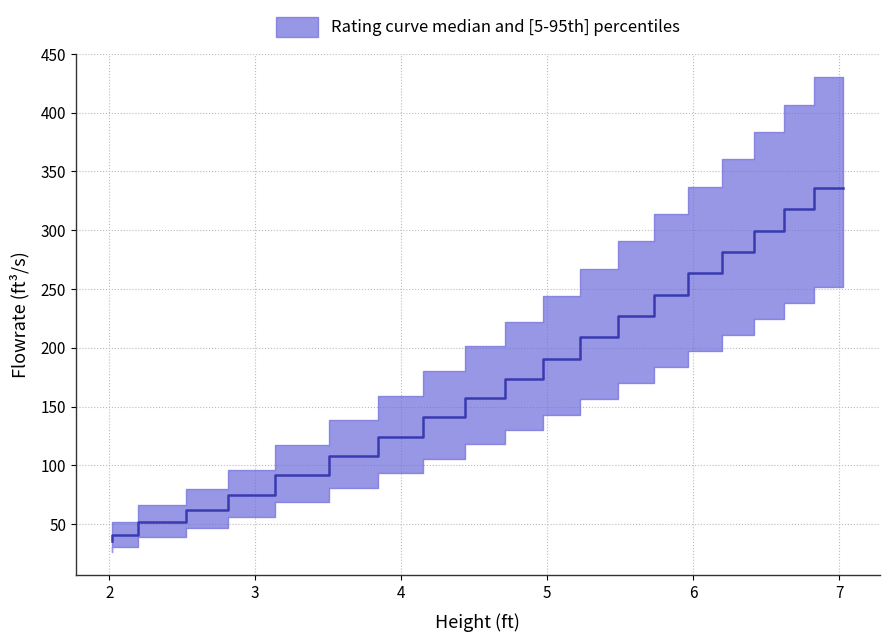

How many distinct data groups are displayed?

1